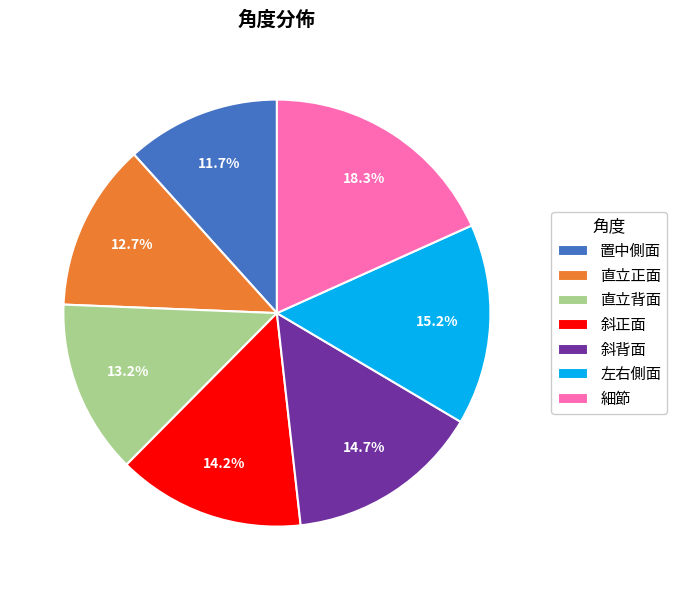

Between 斜正面 and 置中側面, which is larger?

斜正面